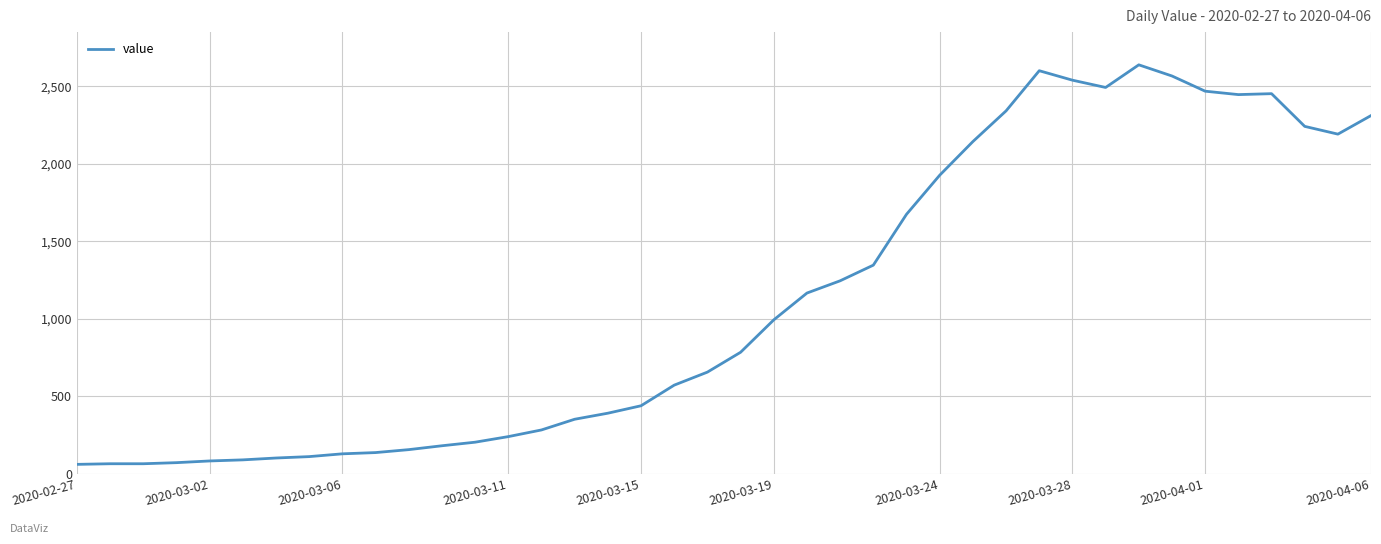

What is the minimum value shown in the chart?

61